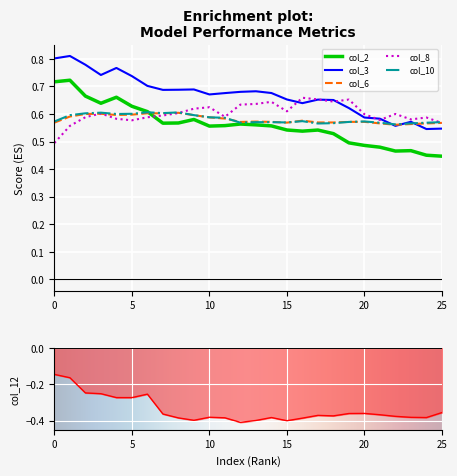

Rank the series at 16 from highest to lowest value.

col_8, col_3, col_6, col_10, col_2, col_12